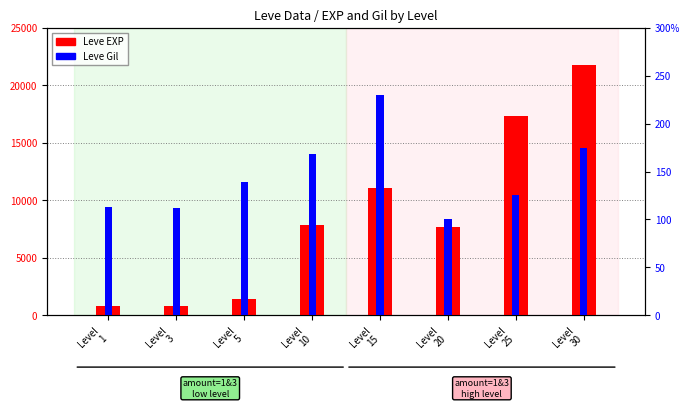

What is the difference between the Leve Gil values at Level
3 and Level
1?

1